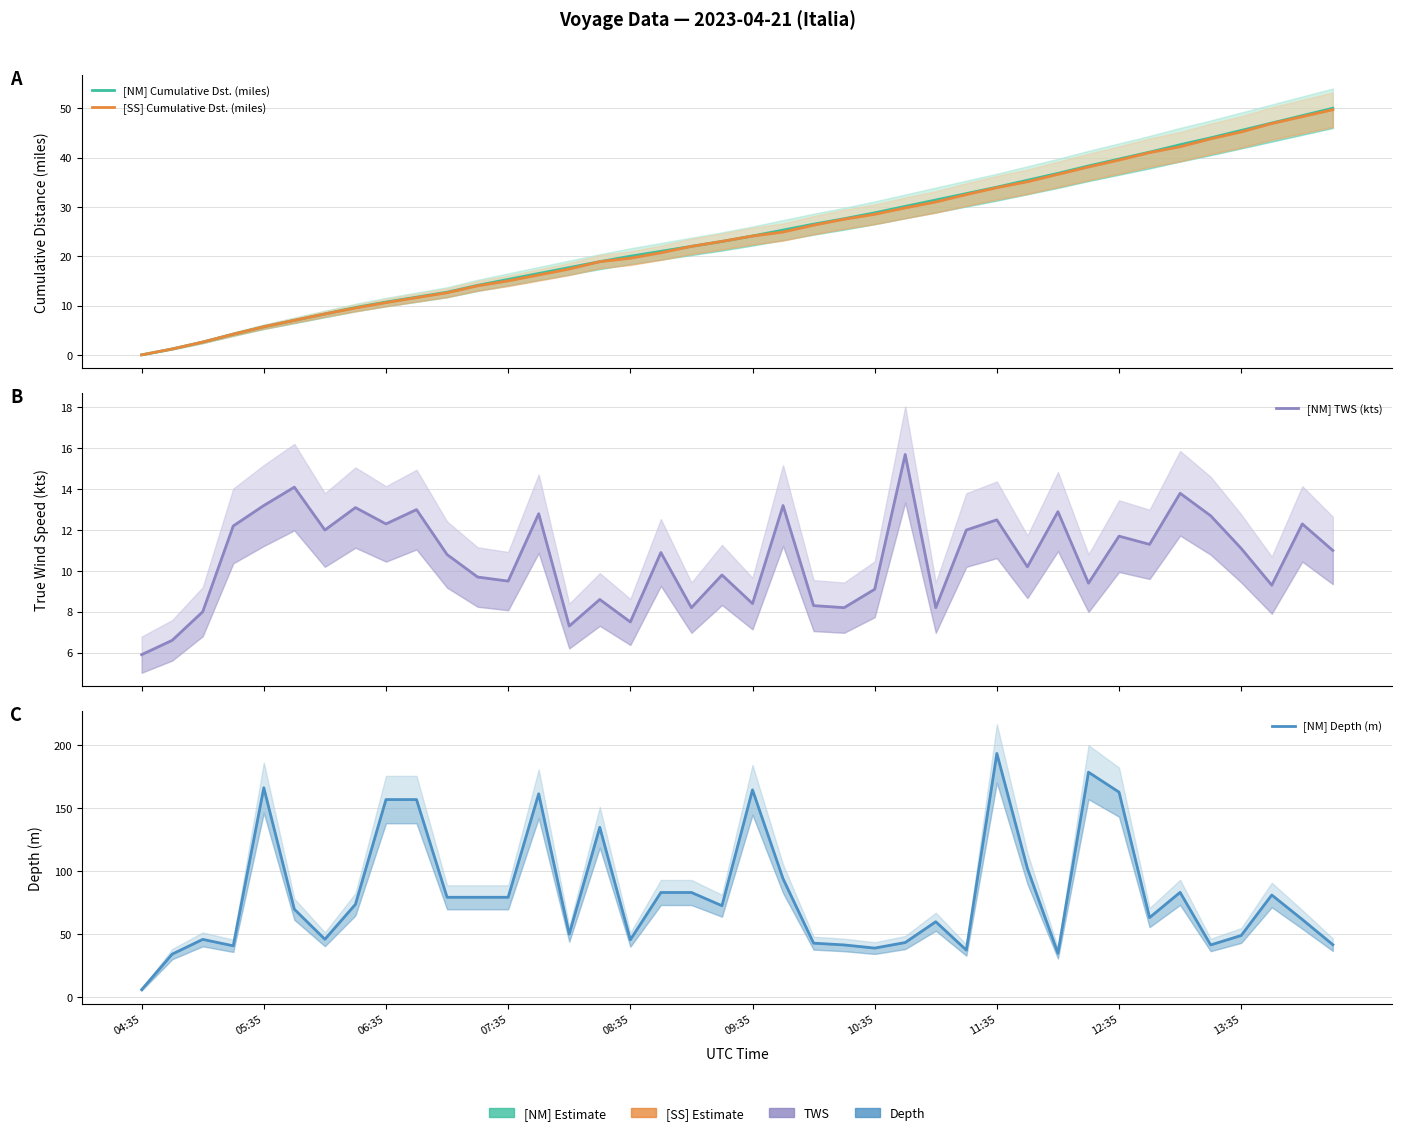

Reading right to left, transcribe all the data shown in this chart.

[NM] Cumulative Dst. (miles): 50.0	48.5	47.0	45.5	44.0	42.6	41.1	39.7	38.3	36.8	35.4	34.0	32.7	31.4	30.1	28.8	27.6	26.5	25.3	24.1	23.0	22.0	21.0	20.0	18.9	17.7	16.5	15.3	14.1	12.7	11.7	10.7	9.6	8.3	7.0	5.7	4.2	2.6	1.2	0.0
[SS] Cumulative Dst. (miles): 49.7	48.3	46.9	45.2	43.8	42.2	41.0	39.5	38.1	36.6	35.1	33.9	32.5	31.0	29.8	28.5	27.5	26.3	24.9	24.1	23.0	22.0	20.7	19.6	18.9	17.4	16.2	15.0	14.0	12.6	11.6	10.6	9.5	8.3	7.0	5.7	4.2	2.6	1.2	0.0
[NM] TWS (kts): 11.0	12.3	9.3	11.1	12.7	13.8	11.3	11.7	9.4	12.9	10.2	12.5	12.0	8.2	15.7	9.1	8.2	8.3	13.2	8.4	9.8	8.2	10.9	7.5	8.6	7.3	12.8	9.5	9.7	10.8	13.0	12.3	13.1	12.0	14.1	13.2	12.2	8.0	6.6	5.9
[NM] Depth (m): 41.5	61.5	80.9	48.8	41.3	83.0	63.0	162.5	178.3	34.7	102.0	193.2	37.2	59.7	43.2	38.8	41.3	42.7	93.8	164.3	72.4	82.9	82.9	45.4	134.6	49.9	161.2	79.1	79.1	79.1	156.6	156.6	73.5	45.8	69.6	166.0	40.6	45.7	34.0	5.8